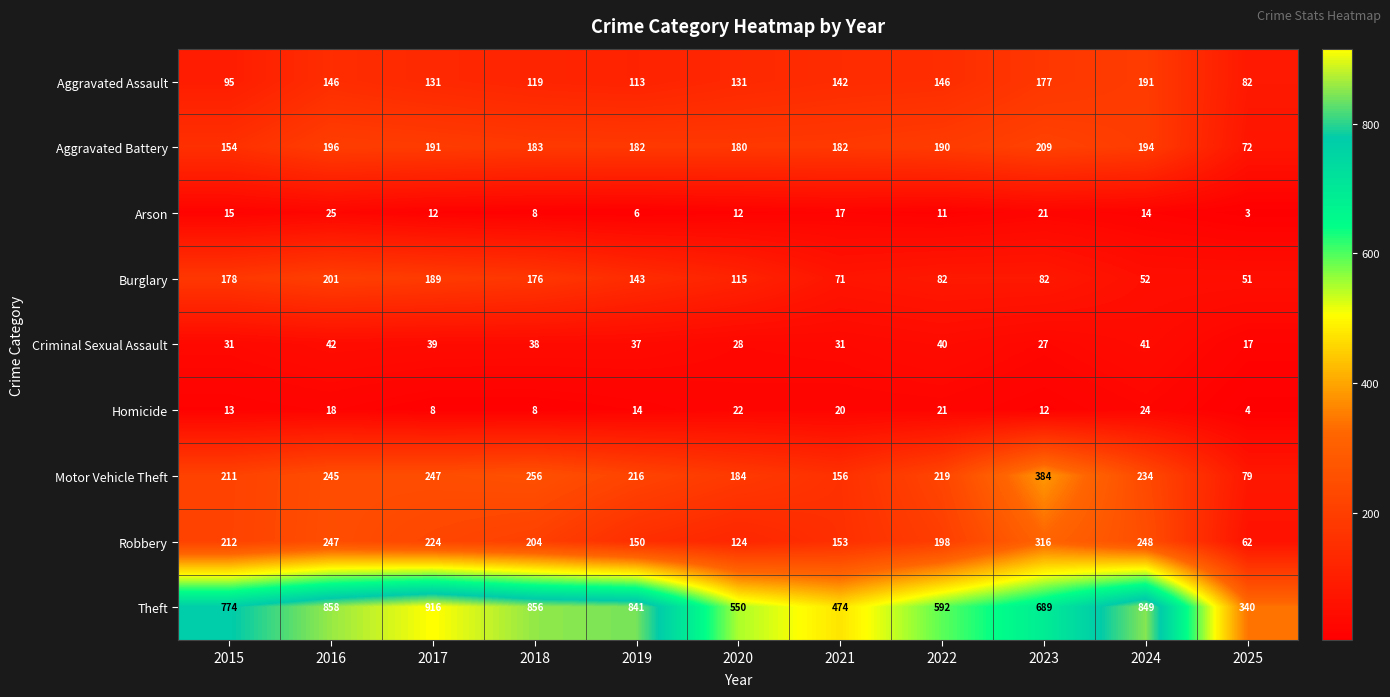

Between 2015 and 2017, which series saw the biggest shift?

Theft